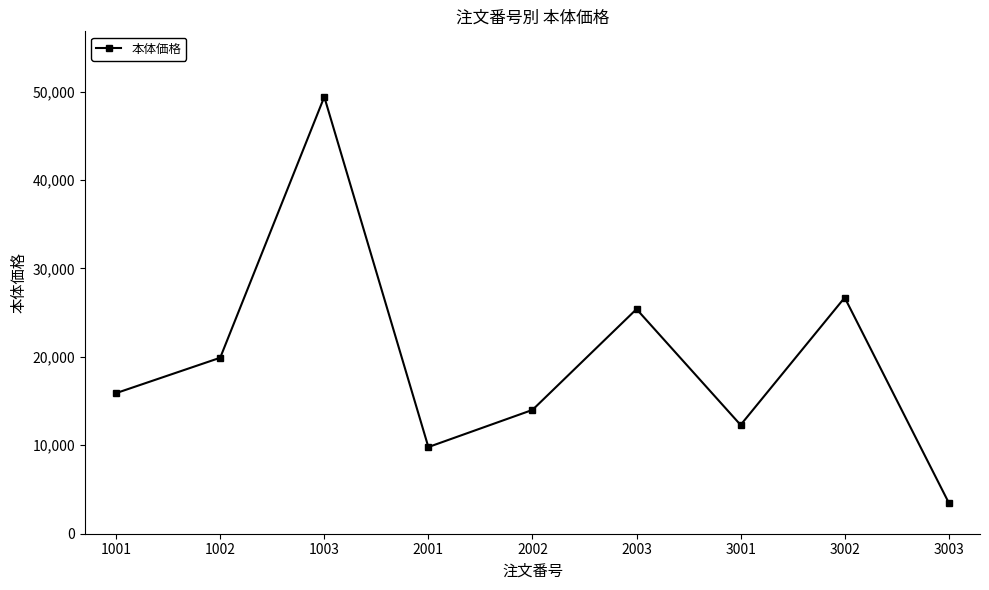

What is the greatest value displayed?

49400